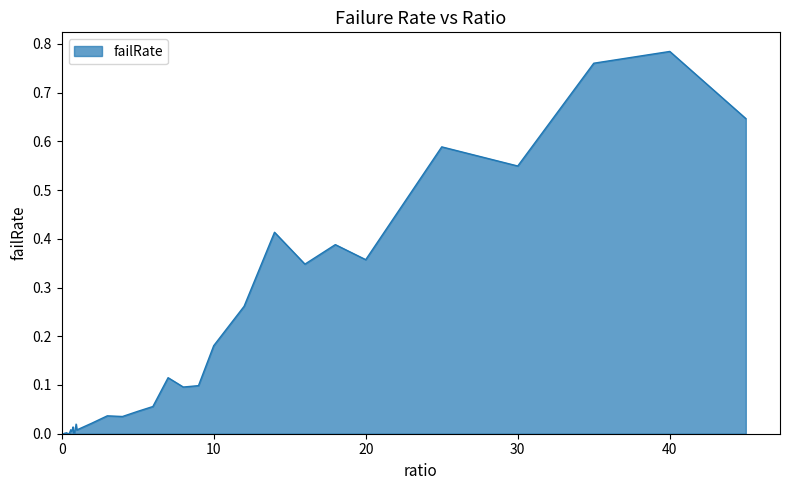

Rank the categories by value from highest to lowest.

40, 35, 45, 25, 30, 14, 18, 20, 16, 12, 10, 7, 9, 8, 6, 5, 3, 4, 2, 0.95, 0.75, 0.9, 0.6, 0.7, 1, 0.65, 0.55, 0.85, 0.3, 0.8, 0.35, 0.2, 0.5, 0.25, 0.4, 0.05, 0.45, 0.15, 0, 0.1